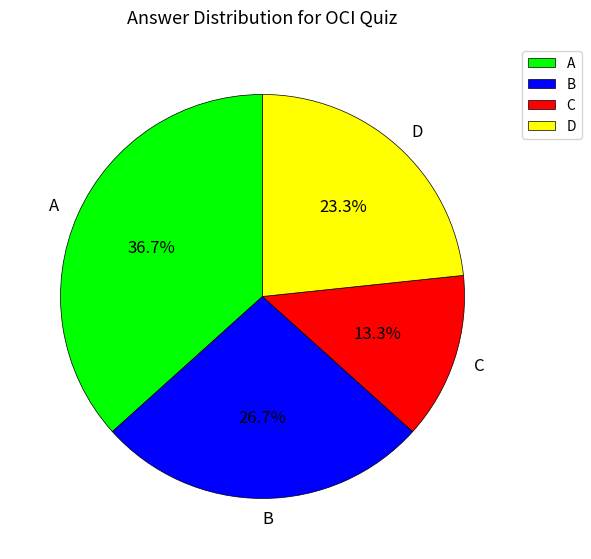

Do B and A together represent more than half of the pie?

Yes